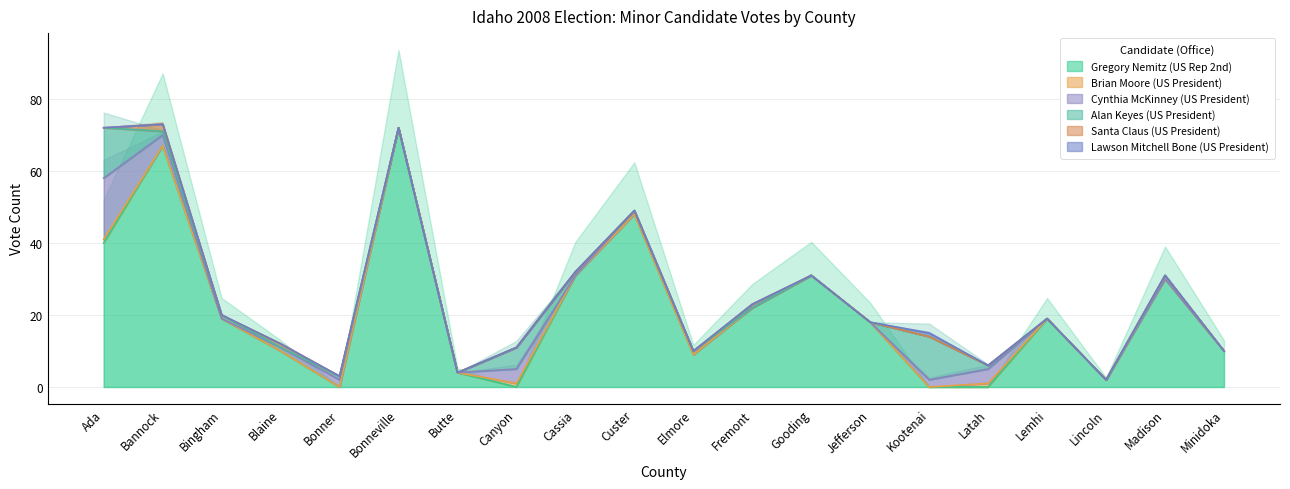

Reading left to right, what are all the values shown in this chart?

Gregory Nemitz (US Rep 2nd): Ada=40	Bannock=67	Bingham=19	Blaine=10	Bonner=0	Bonneville=72	Butte=4	Canyon=0	Cassia=31	Custer=48	Elmore=9	Fremont=22	Gooding=31	Jefferson=18	Kootenai=0	Latah=0	Lemhi=19	Lincoln=2	Madison=30	Minidoka=10
Brian Moore (US President): Ada=1	Bannock=0	Bingham=0	Blaine=0	Bonner=0	Bonneville=0	Butte=0	Canyon=1	Cassia=0	Custer=0	Elmore=0	Fremont=0	Gooding=0	Jefferson=0	Kootenai=0	Latah=1	Lemhi=0	Lincoln=0	Madison=0	Minidoka=0
Cynthia McKinney (US President): Ada=17	Bannock=3	Bingham=0	Blaine=1	Bonner=2	Bonneville=0	Butte=0	Canyon=4	Cassia=0	Custer=1	Elmore=1	Fremont=0	Gooding=0	Jefferson=0	Kootenai=2	Latah=4	Lemhi=0	Lincoln=0	Madison=0	Minidoka=0
Alan Keyes (US President): Ada=14	Bannock=1	Bingham=1	Blaine=0	Bonner=1	Bonneville=0	Butte=0	Canyon=6	Cassia=1	Custer=0	Elmore=0	Fremont=0	Gooding=0	Jefferson=0	Kootenai=12	Latah=1	Lemhi=0	Lincoln=0	Madison=1	Minidoka=0
Santa Claus (US President): Ada=0	Bannock=2	Bingham=0	Blaine=1	Bonner=0	Bonneville=0	Butte=0	Canyon=0	Cassia=0	Custer=0	Elmore=0	Fremont=1	Gooding=0	Jefferson=0	Kootenai=0	Latah=0	Lemhi=0	Lincoln=0	Madison=0	Minidoka=0
Lawson Mitchell Bone (US President): Ada=0	Bannock=0	Bingham=0	Blaine=0	Bonner=0	Bonneville=0	Butte=0	Canyon=0	Cassia=0	Custer=0	Elmore=0	Fremont=0	Gooding=0	Jefferson=0	Kootenai=1	Latah=0	Lemhi=0	Lincoln=0	Madison=0	Minidoka=0